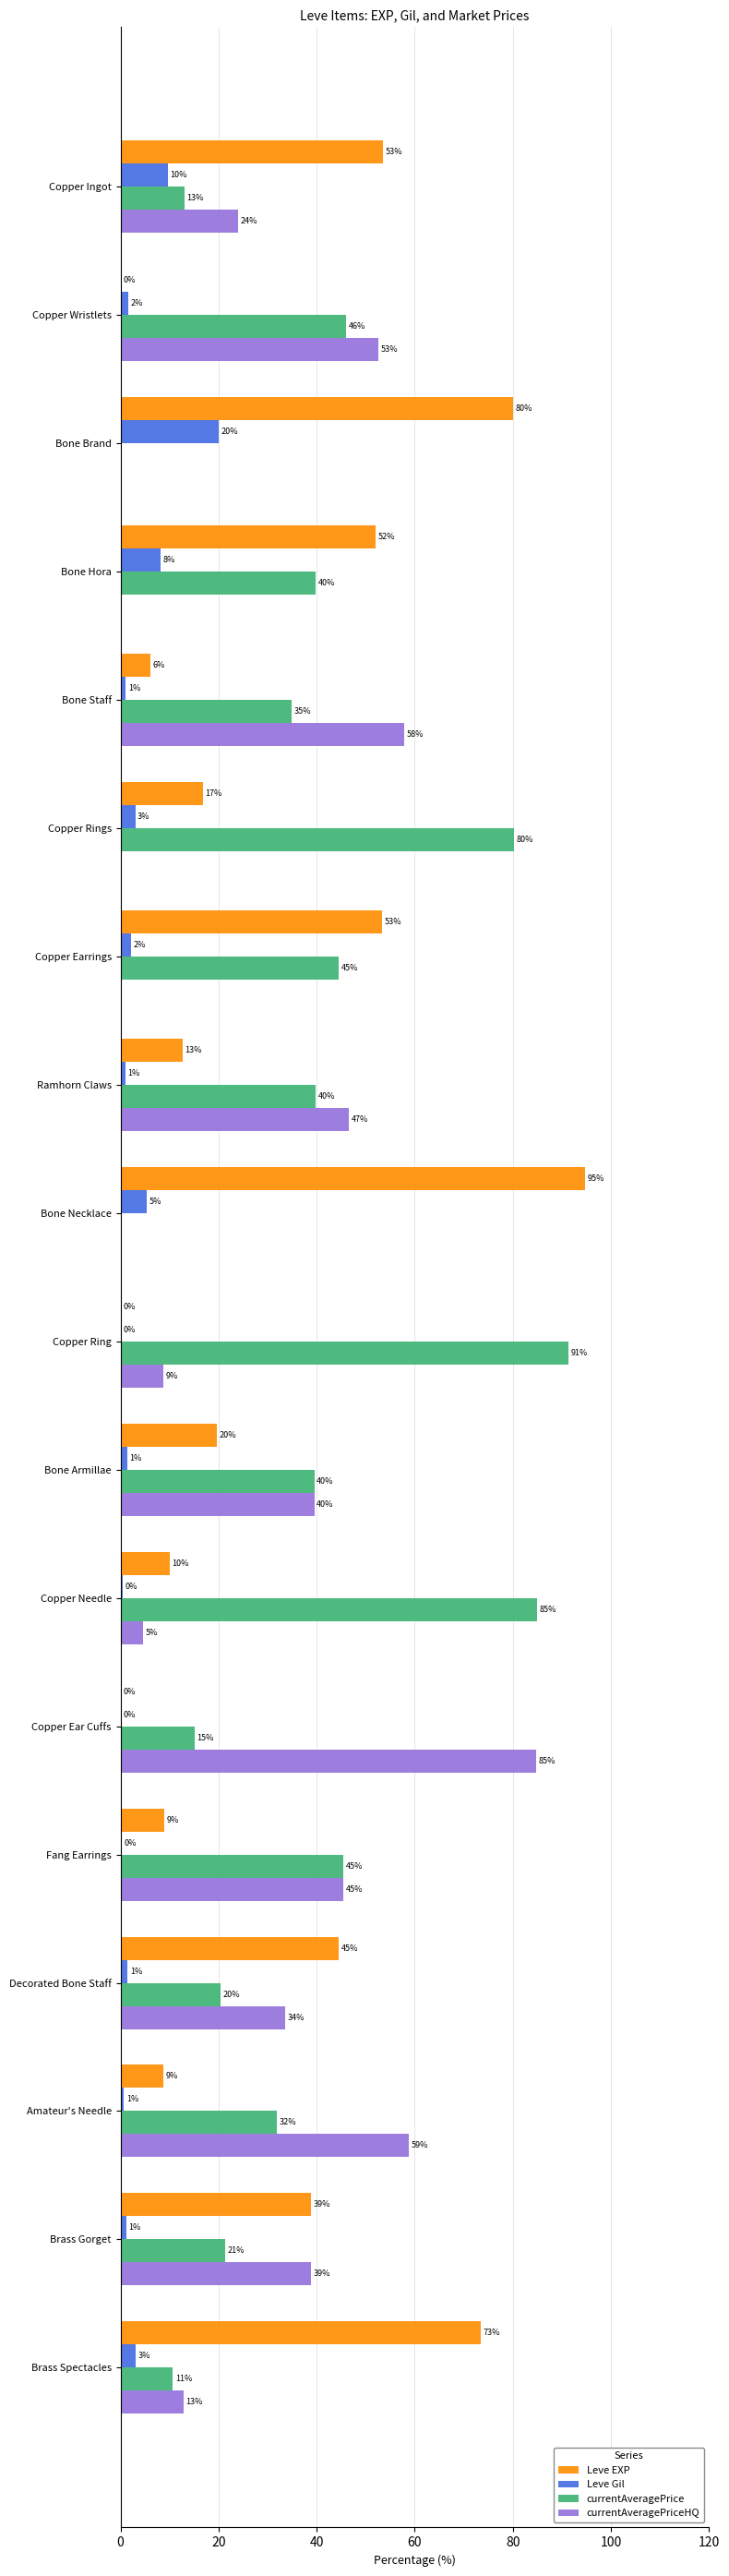

What is the total value across all series at Copper Ear Cuffs?

100.0